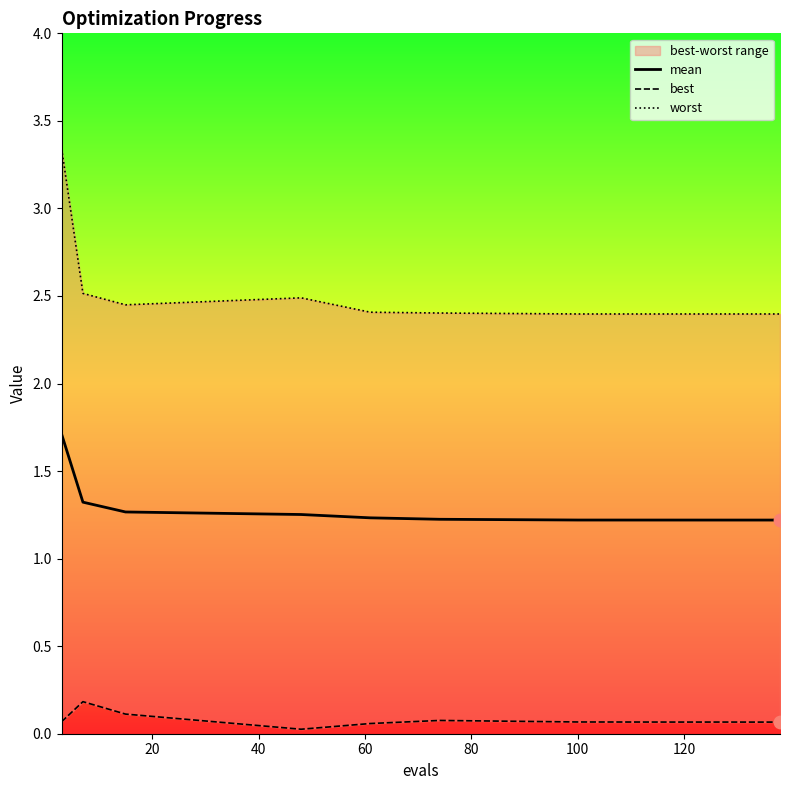

Which series has the widest spread of Y values?

worst